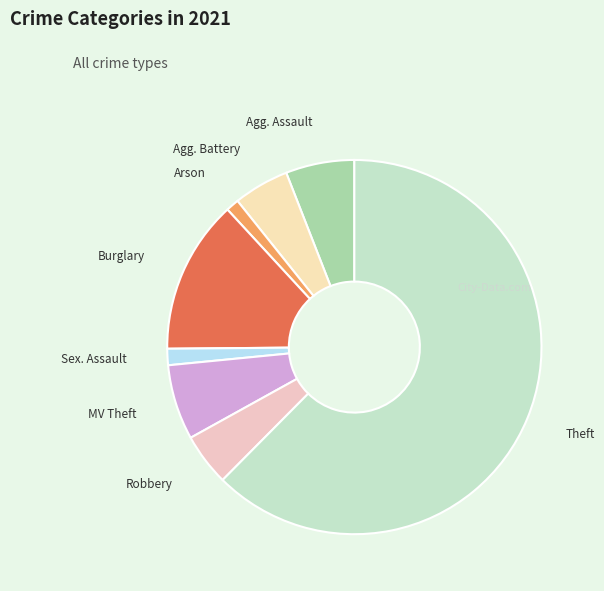

Which category has the biggest portion of the pie?

Theft